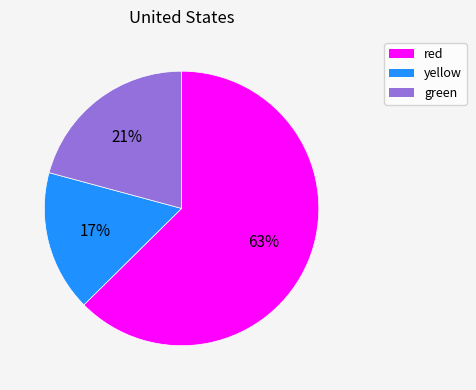

Do green and red together represent more than half of the pie?

Yes